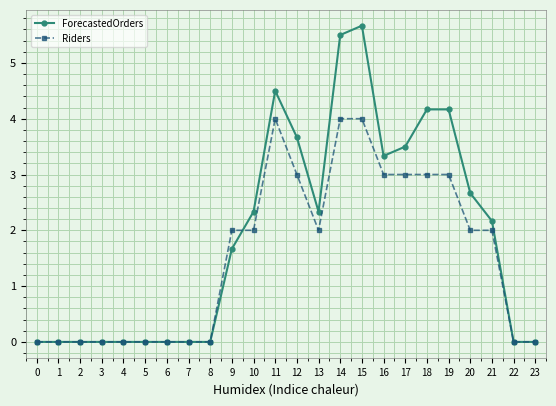

Rank the series at 9 from lowest to highest value.

ForecastedOrders, Riders